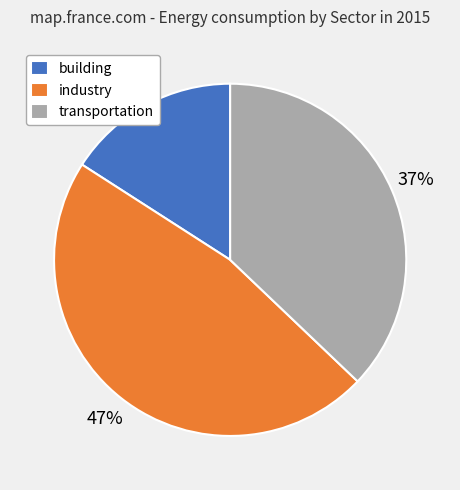

Rank the categories by value from lowest to highest.

building, transportation, industry